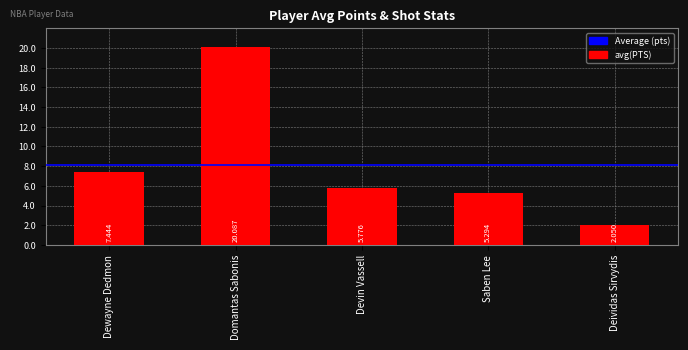

What position from the right is Deividas Sirvydis?

1